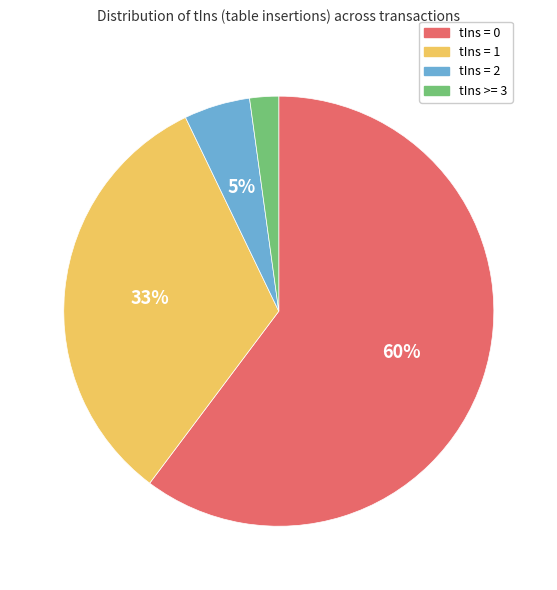

Rank the categories by value from highest to lowest.

tIns = 0, tIns = 1, tIns = 2, tIns >= 3